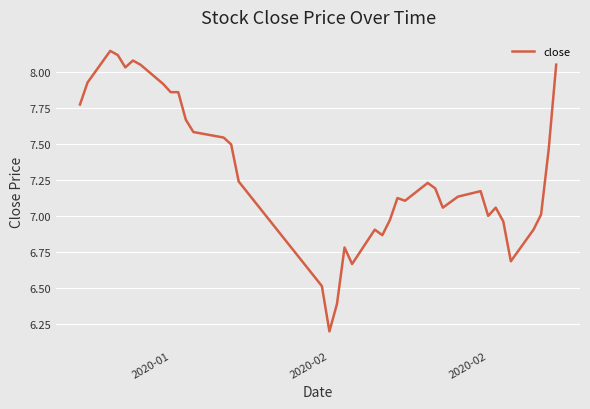

What is the smallest value displayed?

6.2